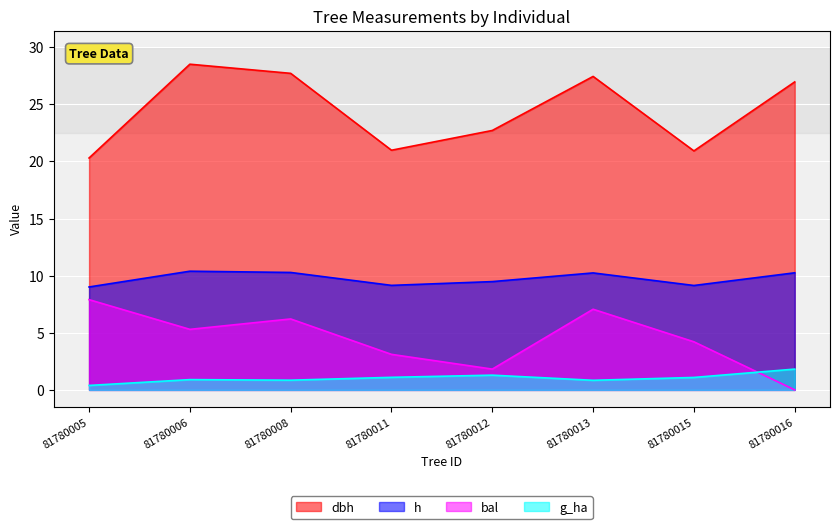

How many data points in g_ha are less than 1?

4